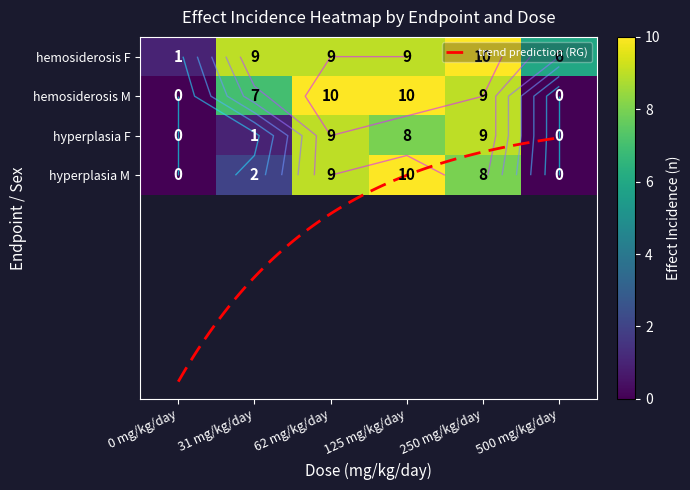

At how many categories does at least one series exceed 5?

5